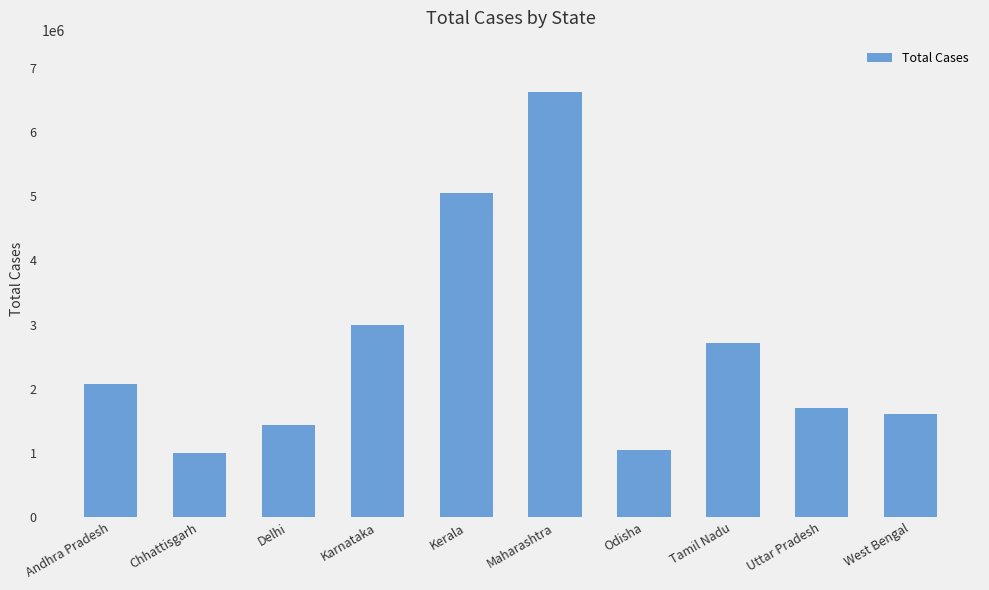

Reading left to right, transcribe all the data shown in this chart.

2069770	1006326	1440388	2991614	5055224	6623344	1045209	2714025	1710261	1603318